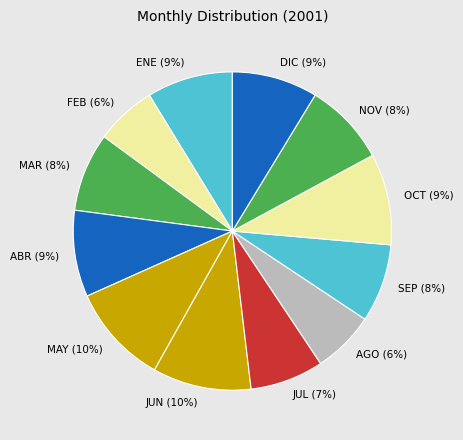

Between OCT (9%) and FEB (6%), which is larger?

OCT (9%)